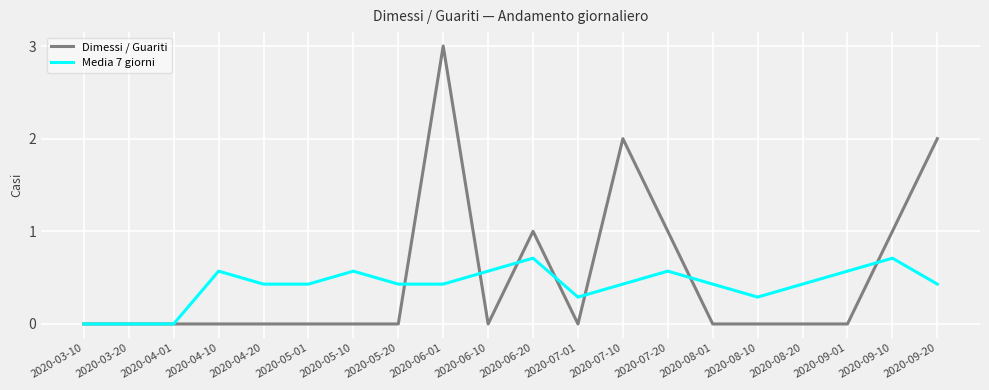

What is the total value across all series at 2020-09-20?

2.4